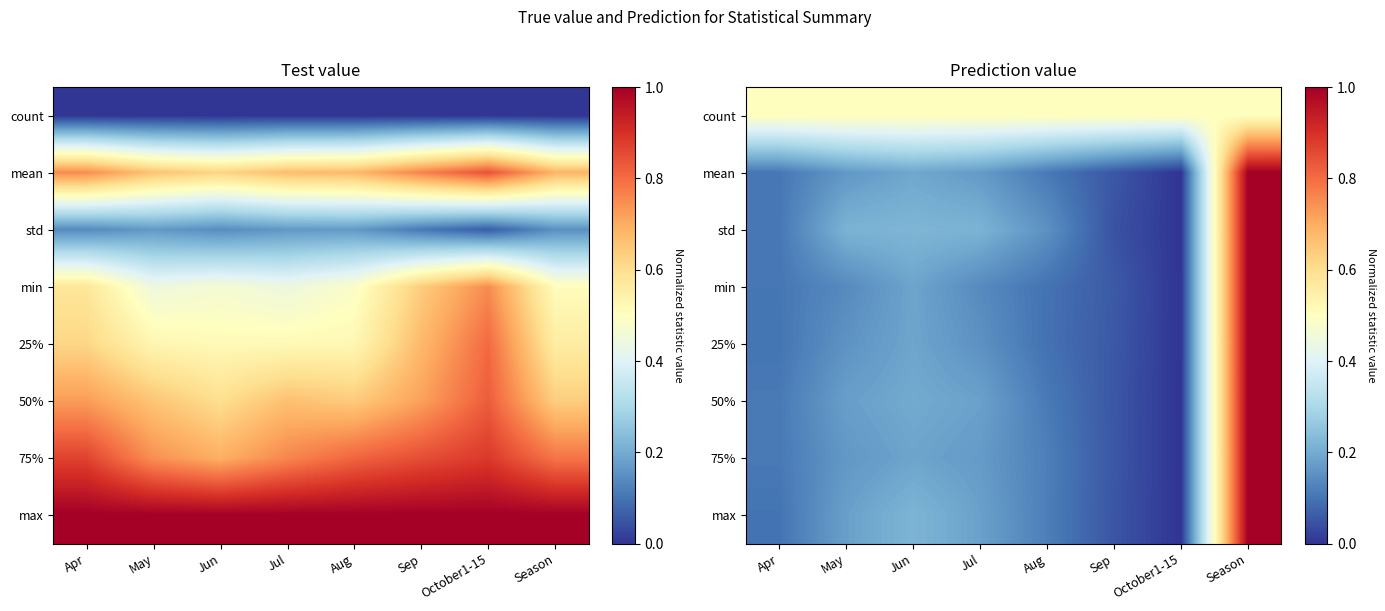

What is the difference between the maximum and second lowest values in the 50% series?

0.9